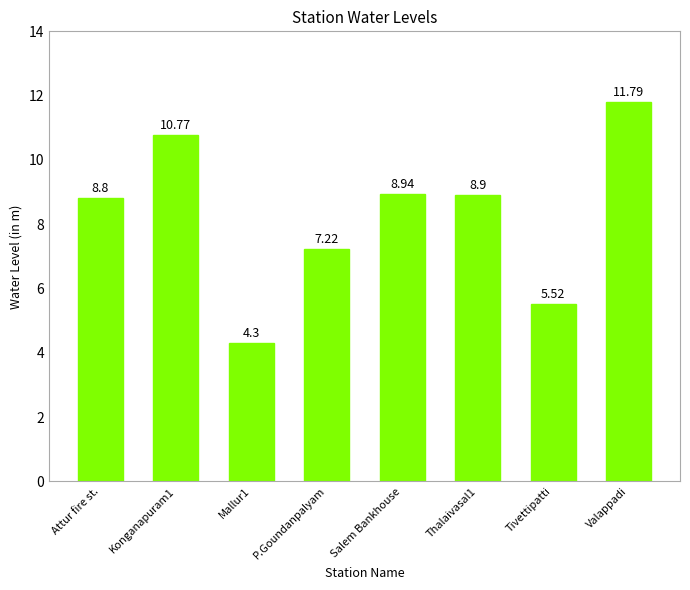

Which category has the lowest value across all series?

Mallur1